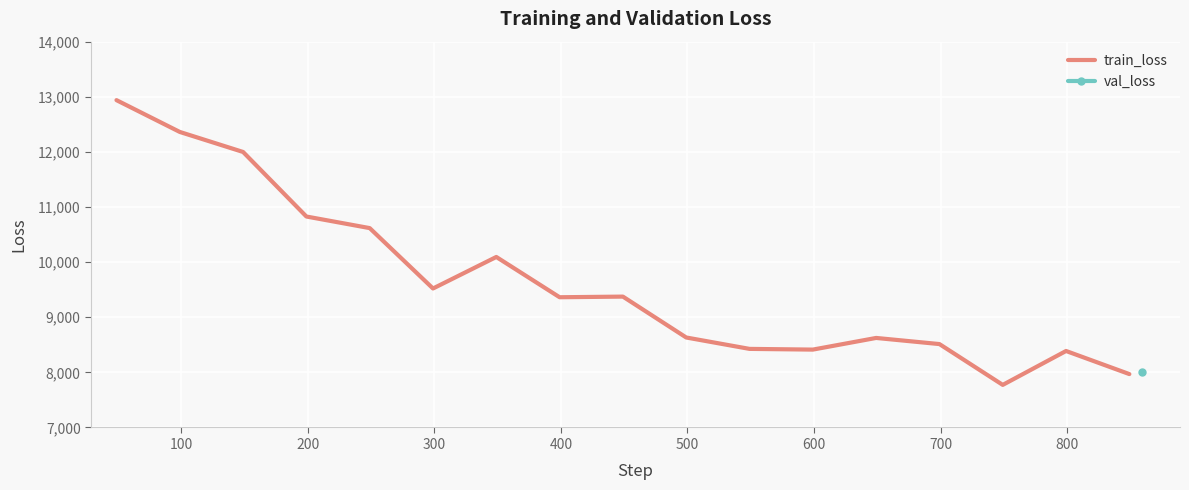

What is the maximum value for train_loss?

12939.0